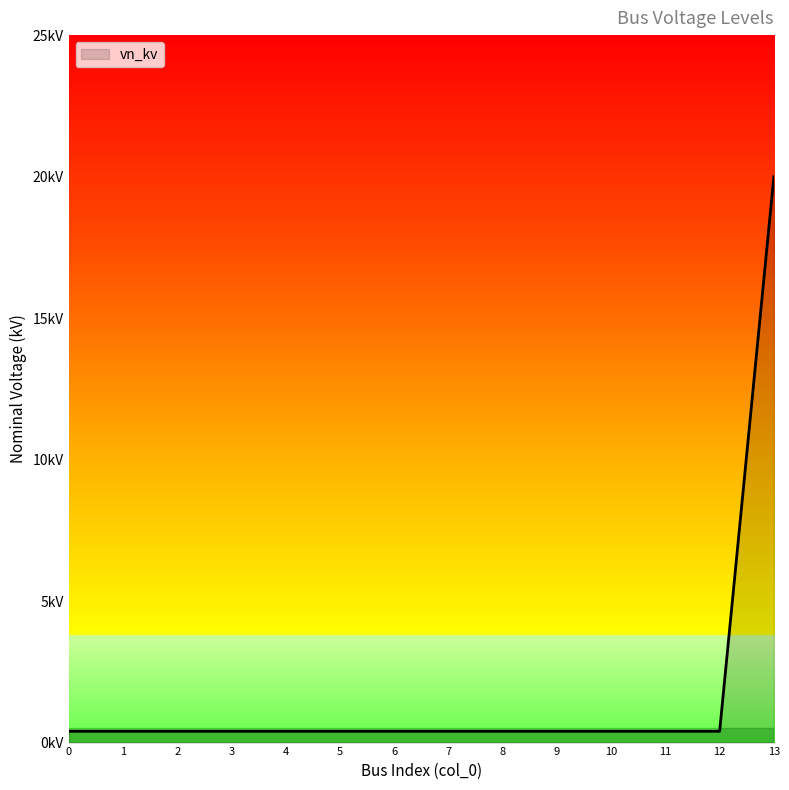

Reading left to right, what are all the values shown in this chart?

0.4	0.4	0.4	0.4	0.4	0.4	0.4	0.4	0.4	0.4	0.4	0.4	0.4	20.0